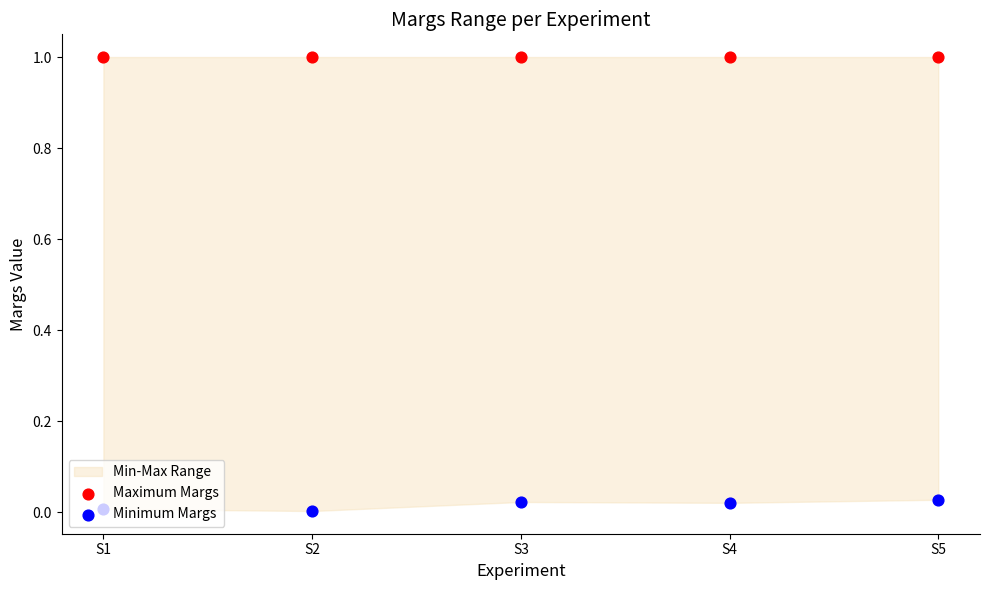

Which series reaches the minimum Y coordinate?

Minimum Margs